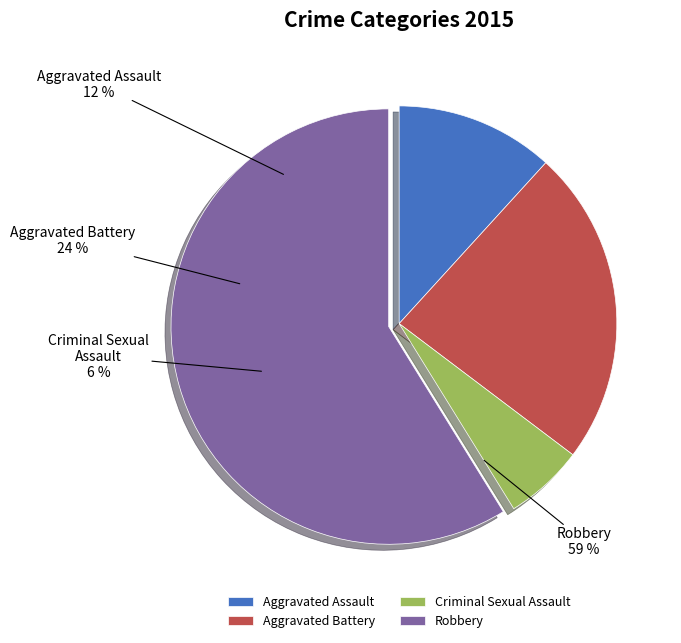

Which slice is the smallest?

Criminal Sexual Assault